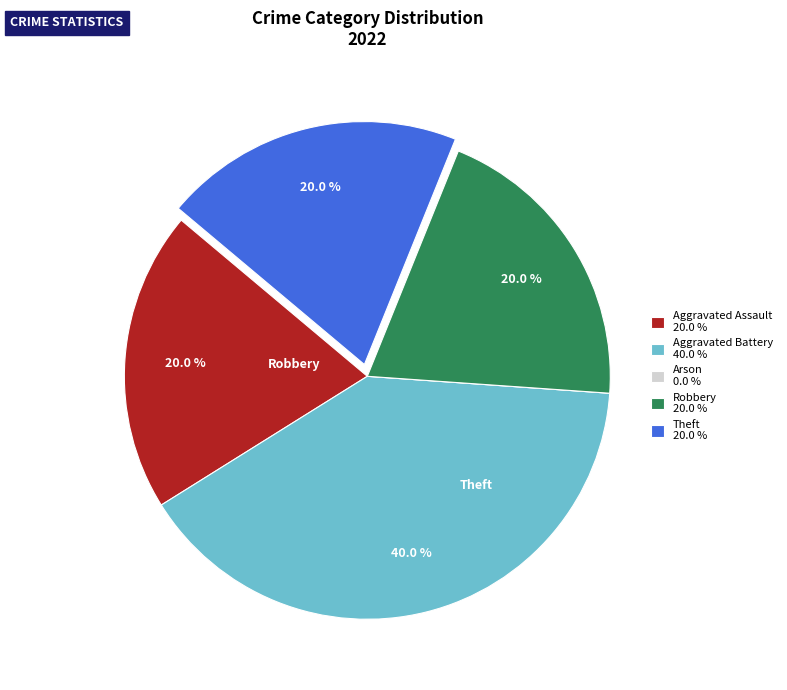

Is there a majority slice in this chart?

No